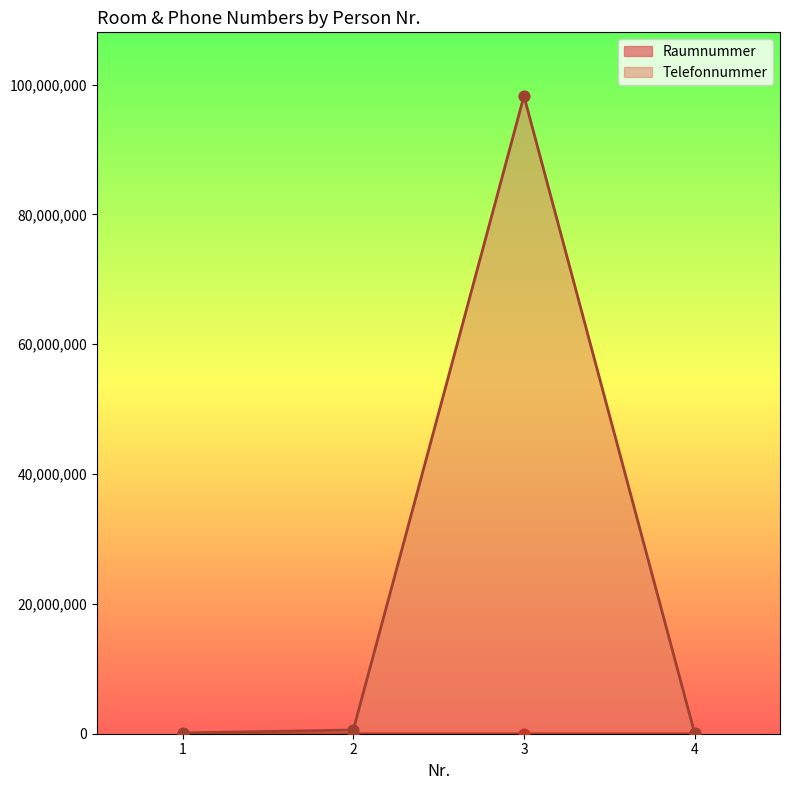

Which series reaches the minimum Y coordinate?

Raumnummer